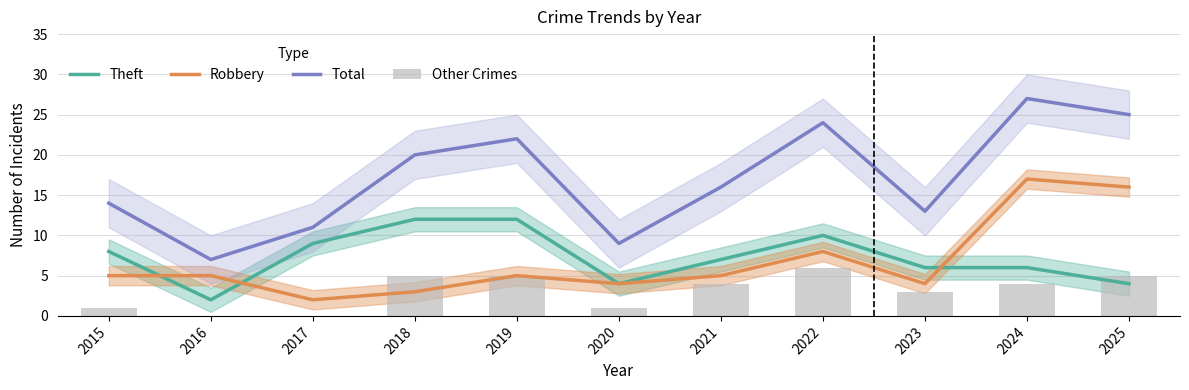

Reading right to left, list all the values displayed in this chart.

Theft: 4	6	6	10	7	4	12	12	9	2	8
Robbery: 16	17	4	8	5	4	5	3	2	5	5
Total: 25	27	13	24	16	9	22	20	11	7	14
Other Crimes: 5	4	3	6	4	1	5	5	0	0	1